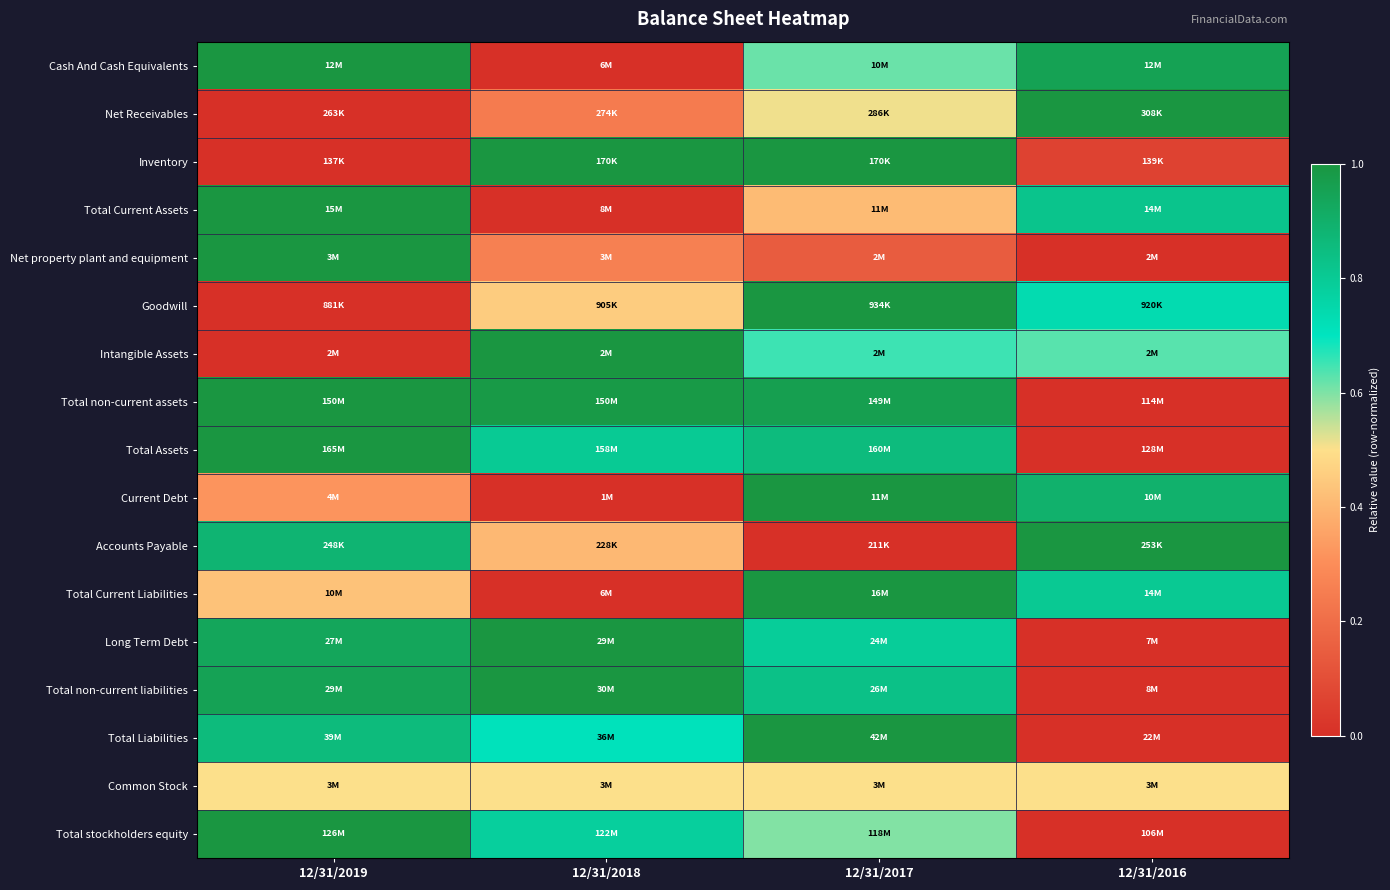

Reading left to right, transcribe all the data shown in this chart.

Cash And Cash Equivalents: 12/31/2019=1.0	12/31/2018=0.0	12/31/2017=0.6	12/31/2016=1.0
Net Receivables: 12/31/2019=0.0	12/31/2018=0.2	12/31/2017=0.5	12/31/2016=1.0
Inventory: 12/31/2019=0.0	12/31/2018=1.0	12/31/2017=1.0	12/31/2016=0.1
Total Current Assets: 12/31/2019=1.0	12/31/2018=0.0	12/31/2017=0.4	12/31/2016=0.8
Net property plant and equipment: 12/31/2019=1.0	12/31/2018=0.3	12/31/2017=0.1	12/31/2016=0.0
Goodwill: 12/31/2019=0.0	12/31/2018=0.5	12/31/2017=1.0	12/31/2016=0.7
Intangible Assets: 12/31/2019=0.0	12/31/2018=1.0	12/31/2017=0.7	12/31/2016=0.6
Total non-current assets: 12/31/2019=1.0	12/31/2018=1.0	12/31/2017=1.0	12/31/2016=0.0
Total Assets: 12/31/2019=1.0	12/31/2018=0.8	12/31/2017=0.9	12/31/2016=0.0
Current Debt: 12/31/2019=0.3	12/31/2018=0.0	12/31/2017=1.0	12/31/2016=0.9
Accounts Payable: 12/31/2019=0.9	12/31/2018=0.4	12/31/2017=0.0	12/31/2016=1.0
Total Current Liabilities: 12/31/2019=0.4	12/31/2018=0.0	12/31/2017=1.0	12/31/2016=0.8
Long Term Debt: 12/31/2019=0.9	12/31/2018=1.0	12/31/2017=0.8	12/31/2016=0.0
Total non-current liabilities: 12/31/2019=1.0	12/31/2018=1.0	12/31/2017=0.8	12/31/2016=0.0
Total Liabilities: 12/31/2019=0.9	12/31/2018=0.7	12/31/2017=1.0	12/31/2016=0.0
Common Stock: 12/31/2019=0.5	12/31/2018=0.5	12/31/2017=0.5	12/31/2016=0.5
Total stockholders equity: 12/31/2019=1.0	12/31/2018=0.8	12/31/2017=0.6	12/31/2016=0.0